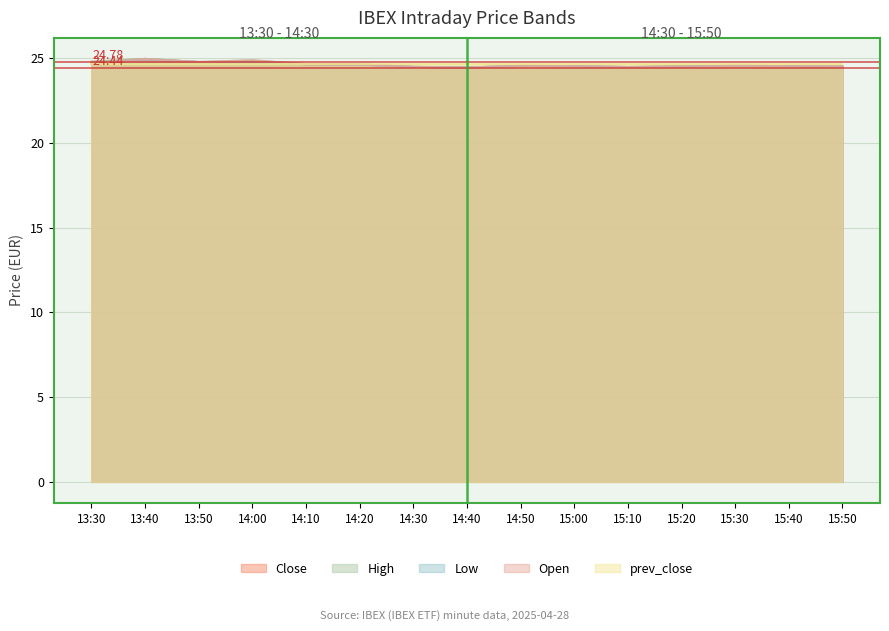

True or false: Low has a value of 24.4 at 14:40.

True